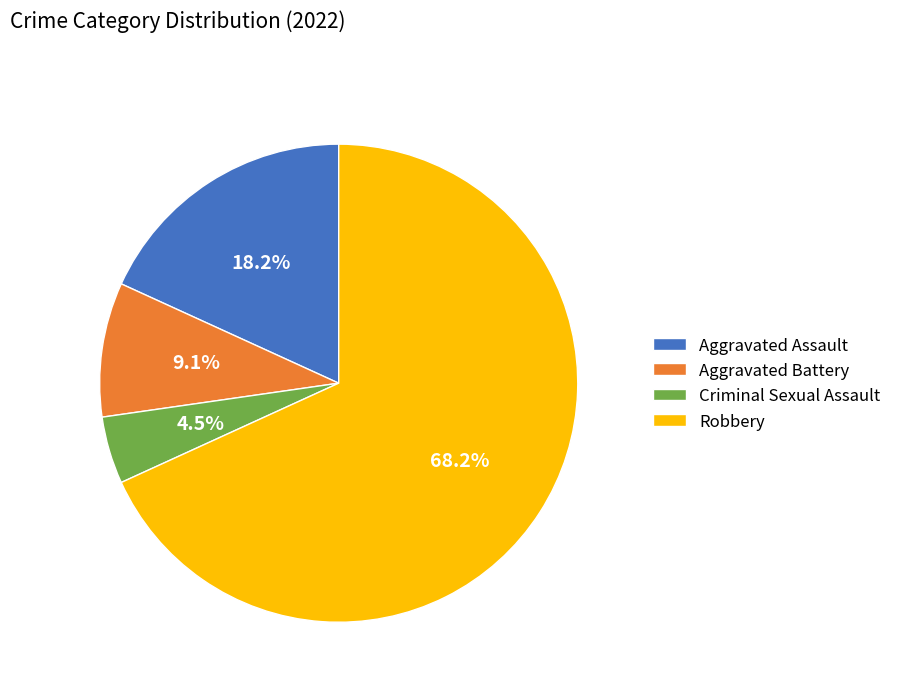

Between Criminal Sexual Assault and Aggravated Battery, which is larger?

Aggravated Battery